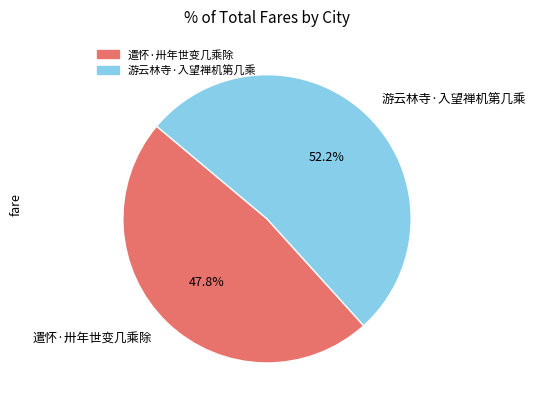

To the nearest percent, what is the difference between the largest and smallest slice percentages?

4%